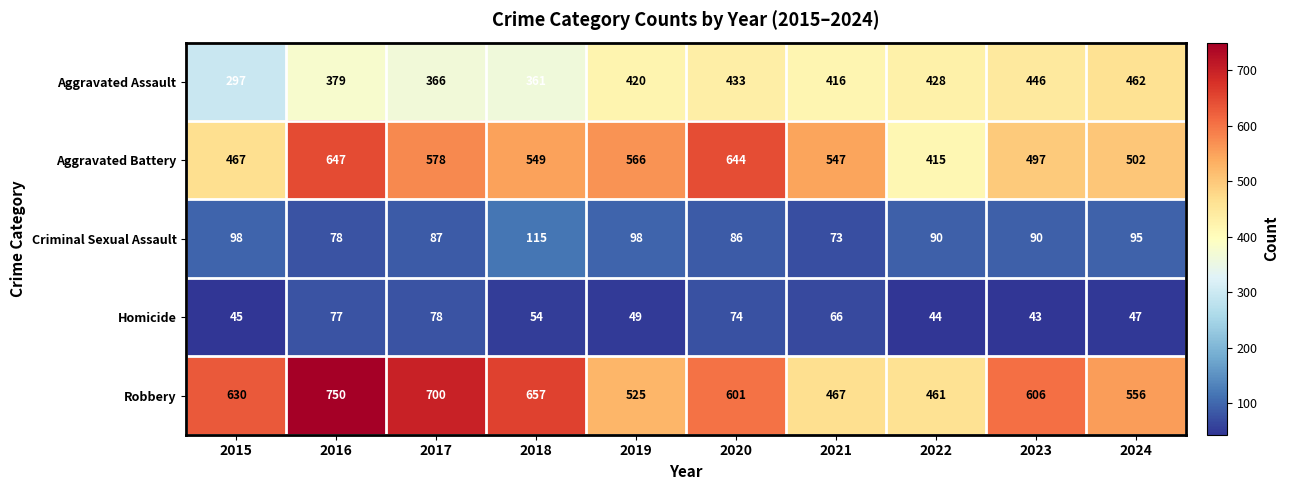

How many distinct data groups are displayed?

5